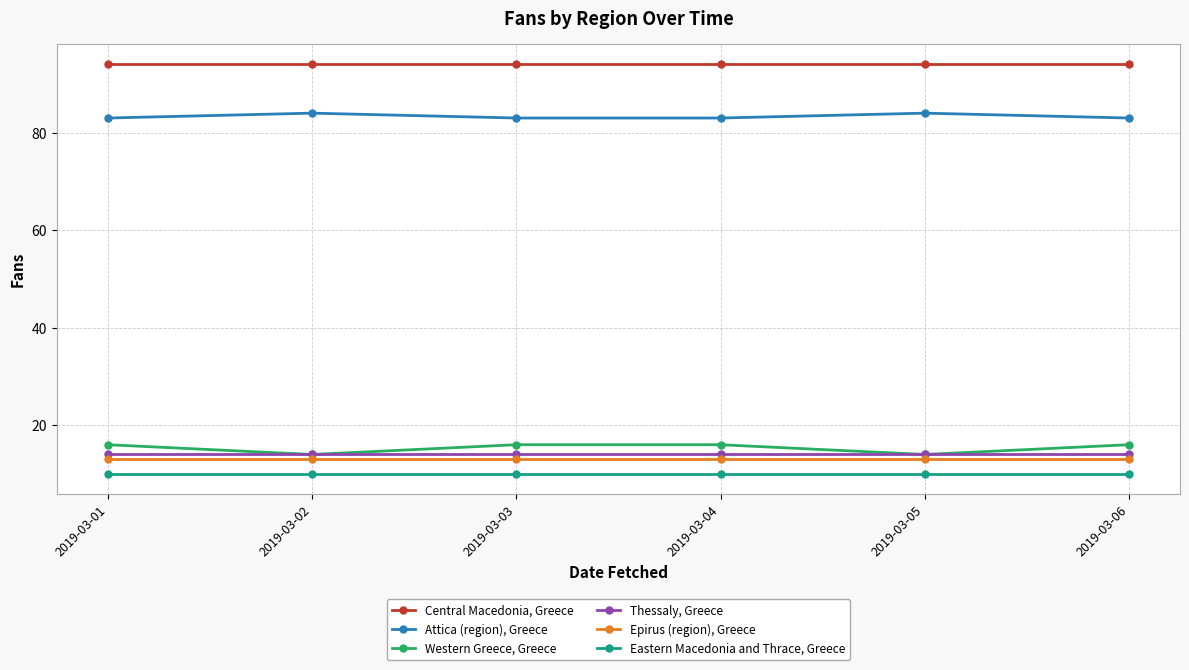

True or false: Thessaly, Greece and Central Macedonia, Greece intersect in this chart.

False